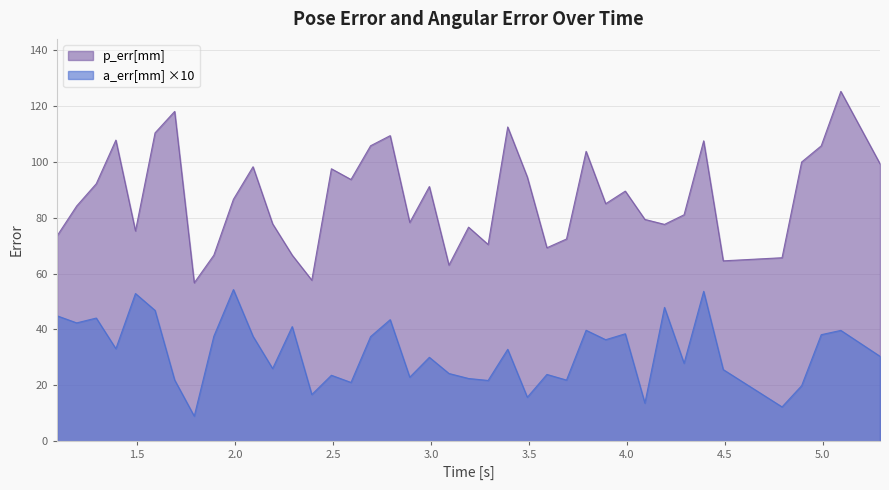

Reading left to right, extract all data points from this chart.

p_err[mm]: 73.5	84.2	92.2	107.8	75.3	110.4	118.0	56.7	66.6	86.6	98.2	77.8	66.6	57.7	97.5	93.7	105.8	109.4	78.3	91.2	63.0	76.6	70.4	112.5	94.6	69.3	72.4	103.7	85.0	89.5	79.4	77.6	81.1	107.5	64.6	65.7	99.9	105.7	125.2	99.3
a_err[mm]: 44.9	42.4	44.1	33.1	52.9	46.8	21.9	9.0	37.6	54.3	37.6	26.0	41.0	16.7	23.6	21.1	37.5	43.5	22.9	30.0	24.3	22.5	21.8	32.9	15.8	23.9	21.9	39.7	36.3	38.5	13.7	47.9	27.9	53.7	25.7	12.3	19.9	38.1	39.7	30.4